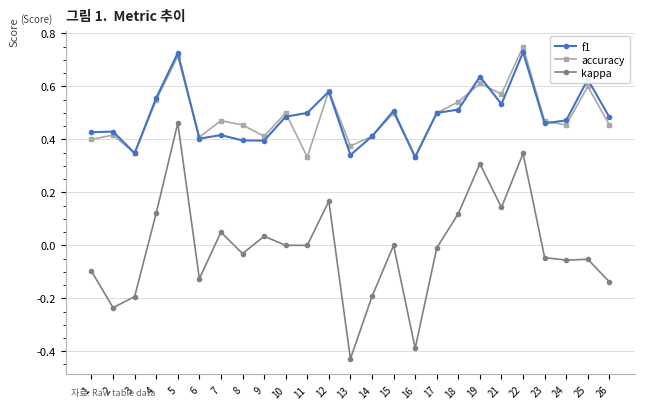

True or false: accuracy has a value of 0.7 at 2.

False